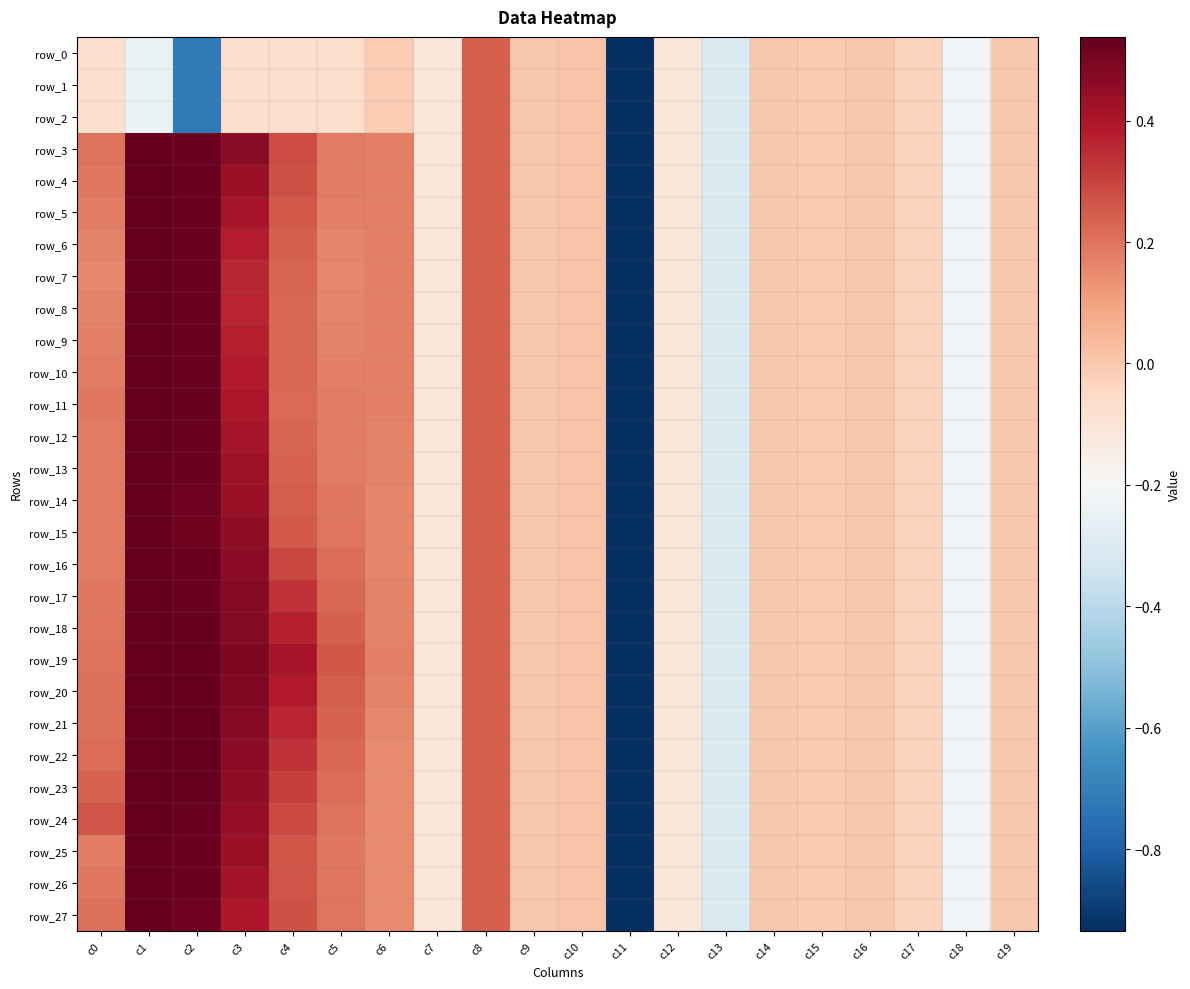

Is the value of row_9 at c6 greater than the value of row_7 at c10?

Yes